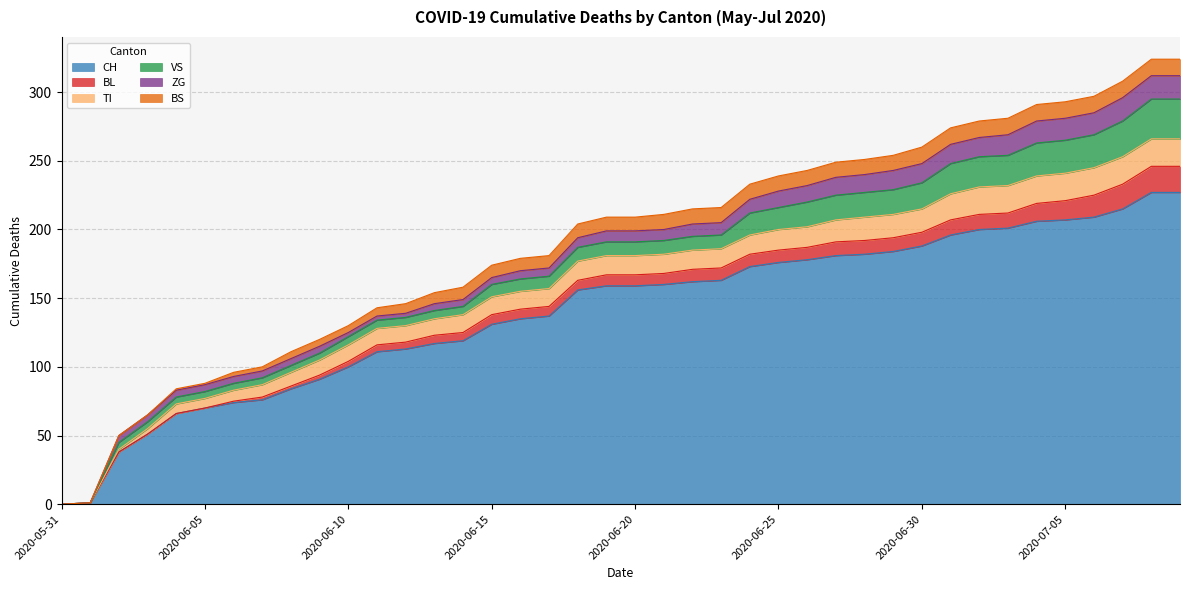

Does the chart display data point markers on the line(s)?

No